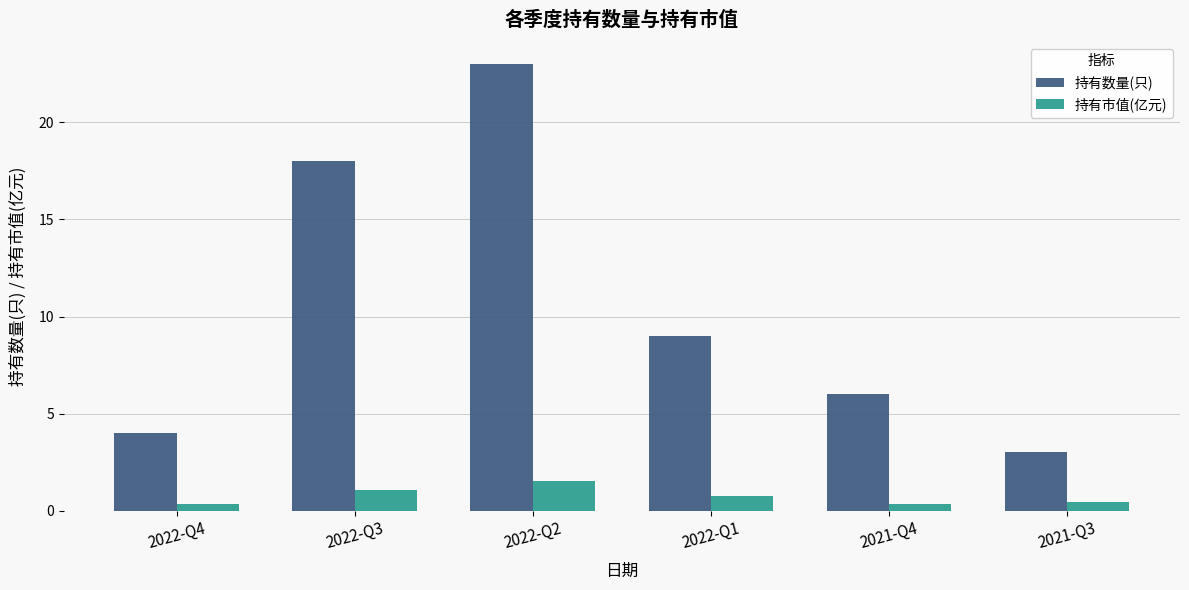

List the series in order of their overall mean, lowest first.

持有市值(亿元), 持有数量(只)